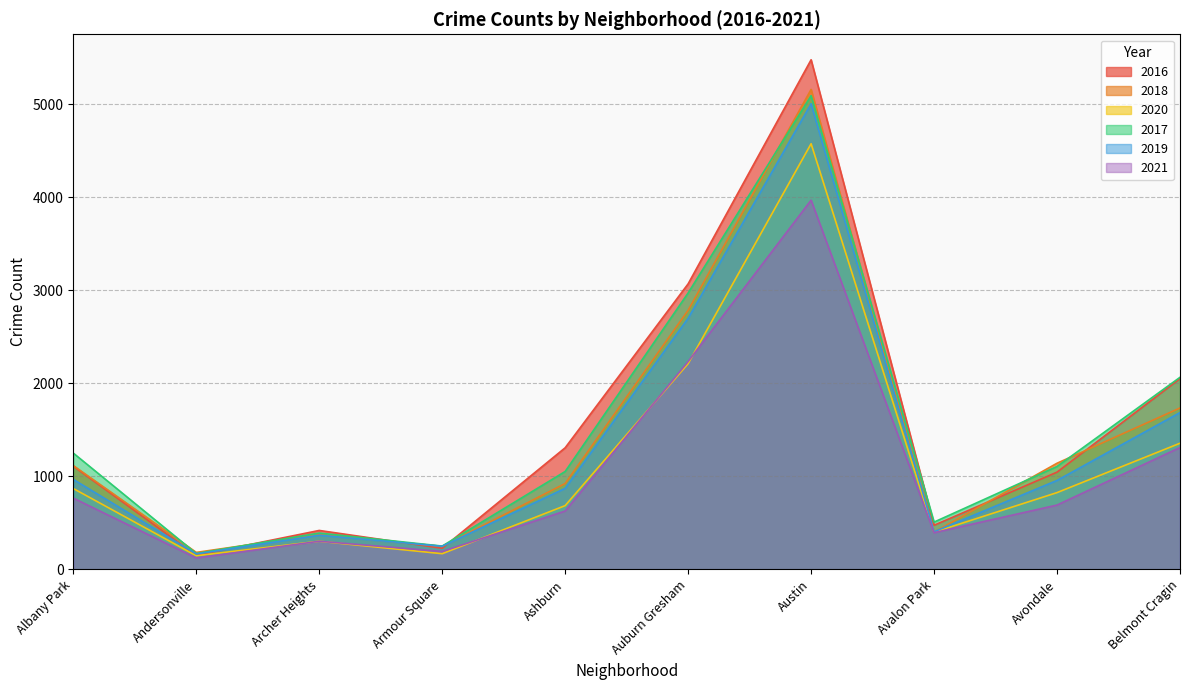

At which category does the chart reach its minimum across all series?

Andersonville